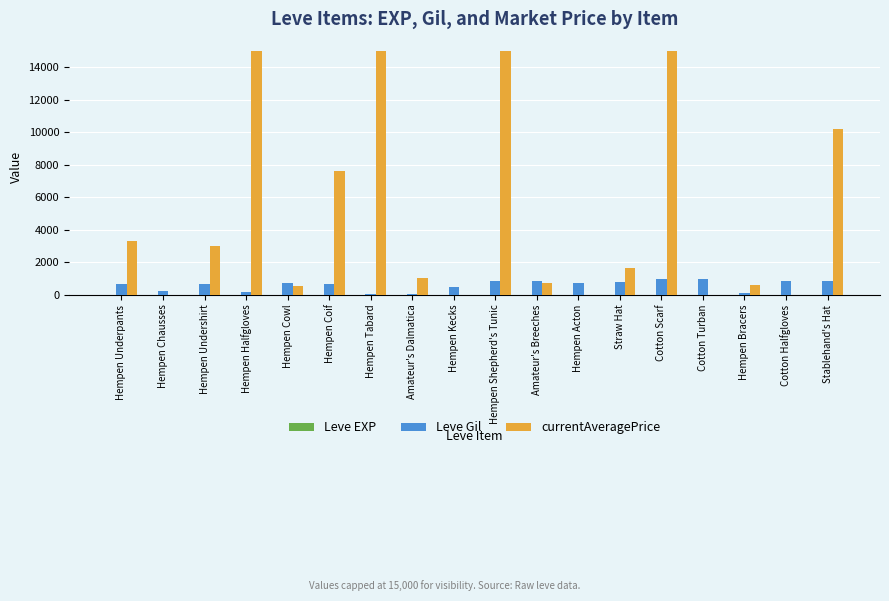

The value of Leve Gil at Hempen Kecks is 460. True or false?

True